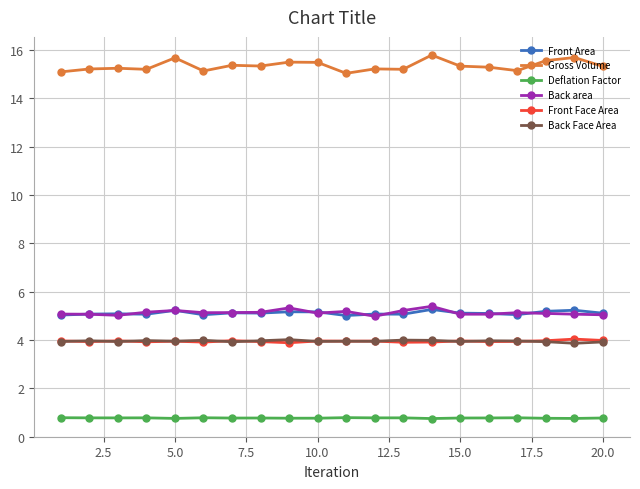

What is the minimum value for Back area?

5.0